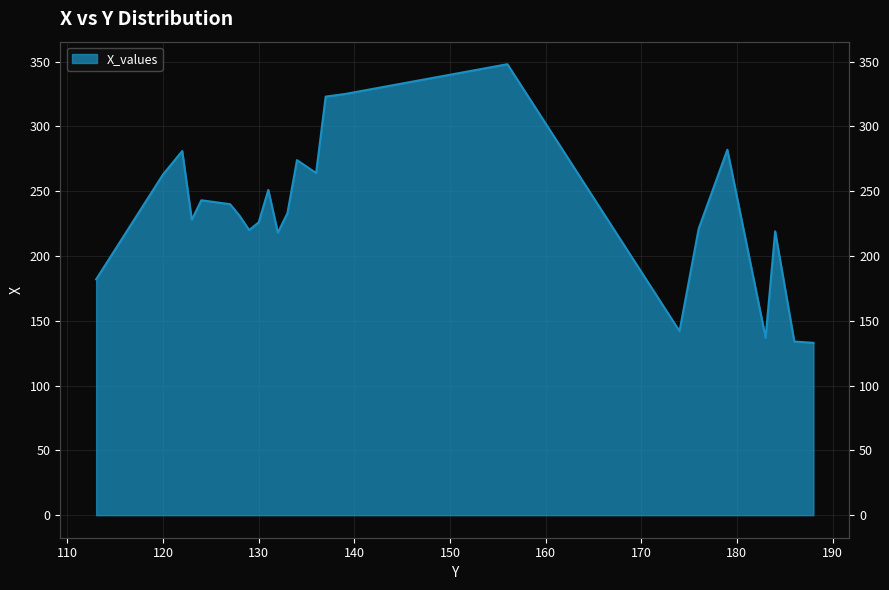

Where is the data nearest to the value 240?

127